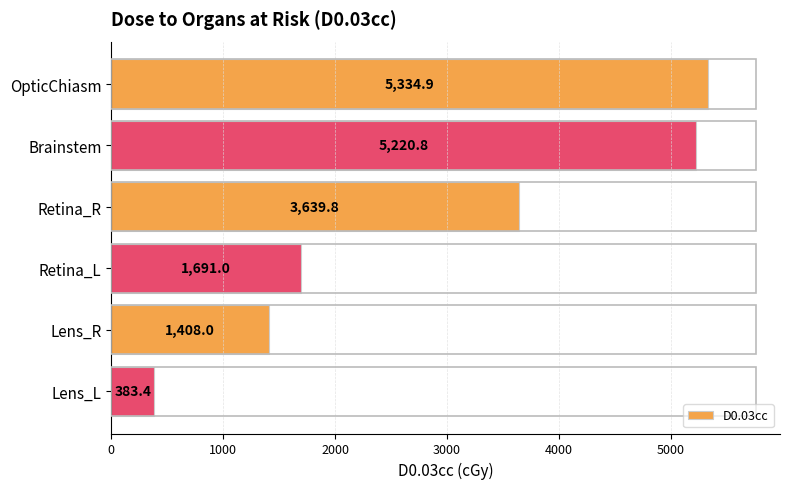

What is the difference between the maximum and minimum values?

4951.5